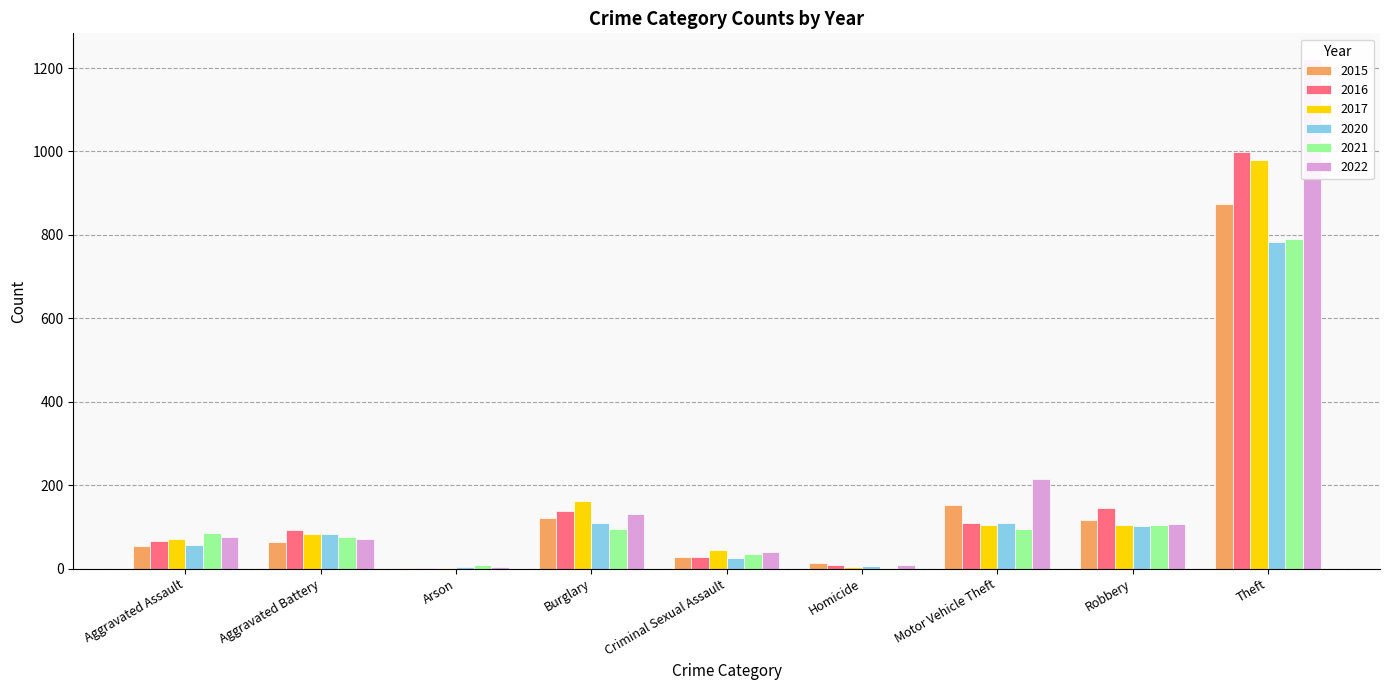

Which category has the highest value in the 2021 series?

Theft